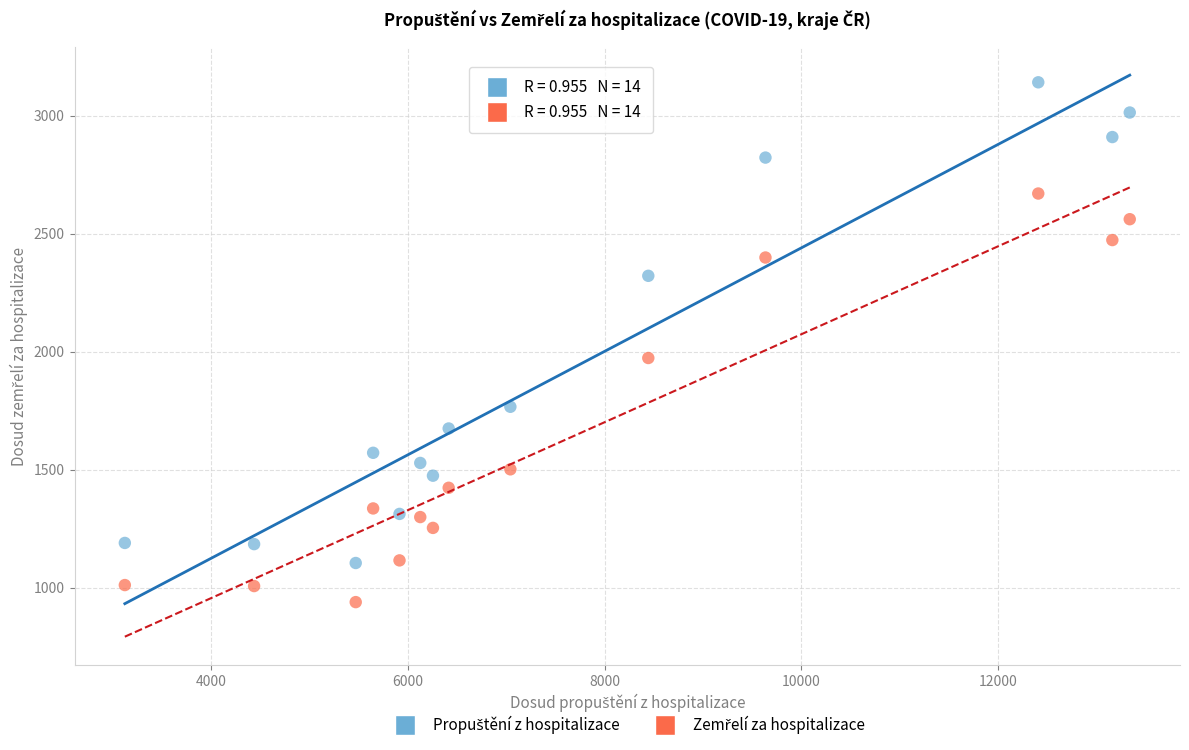

Across all series, what Y value is closest to 2040?

1973.7